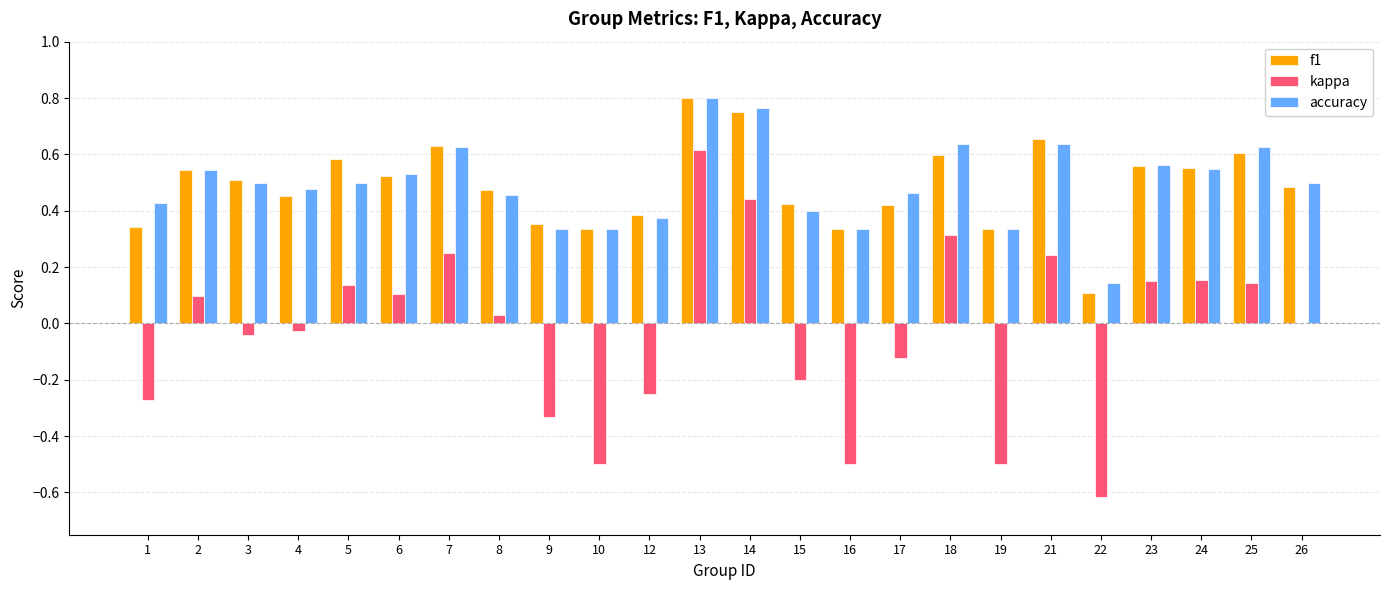

At which category is the sum across all series the highest?

13